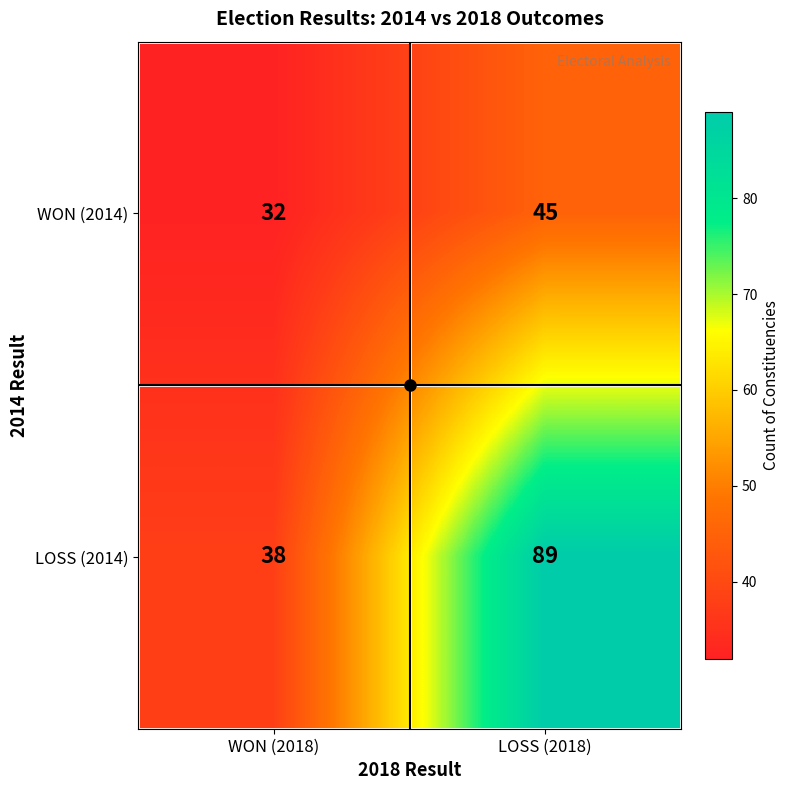

Which series has the largest range (max minus min)?

LOSS (2014)